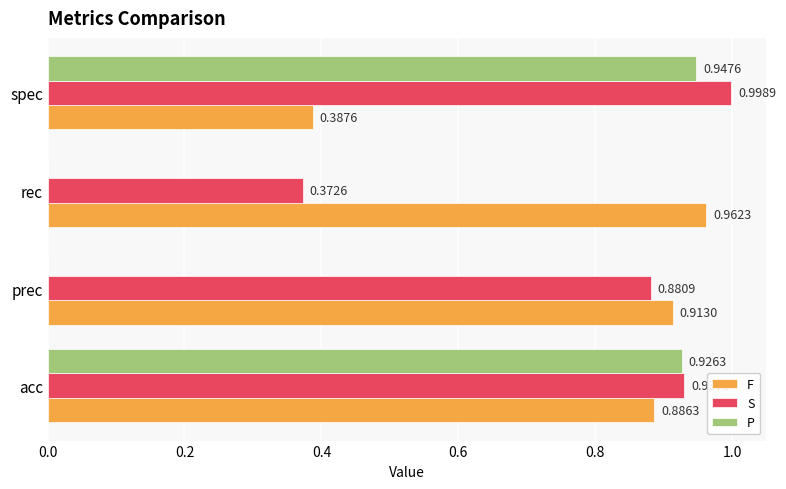

Which series has the largest total across all categories?

S